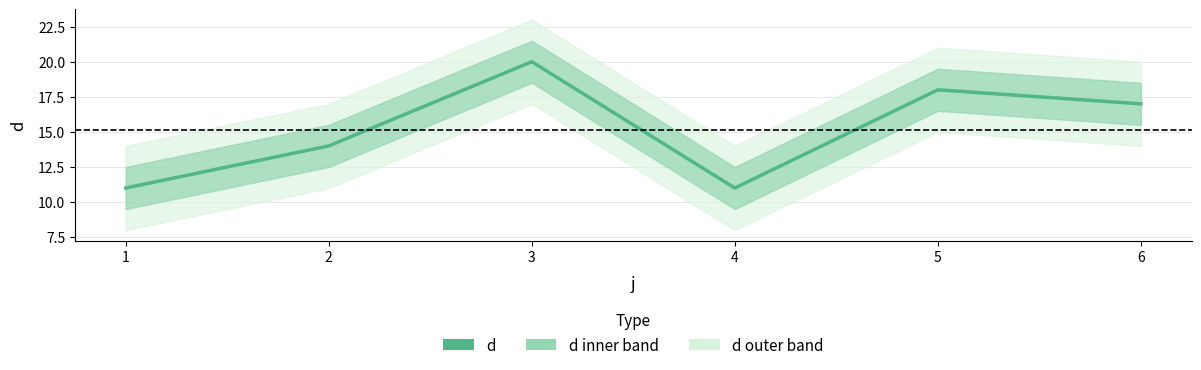

Where is the data nearest to the value 15?

2